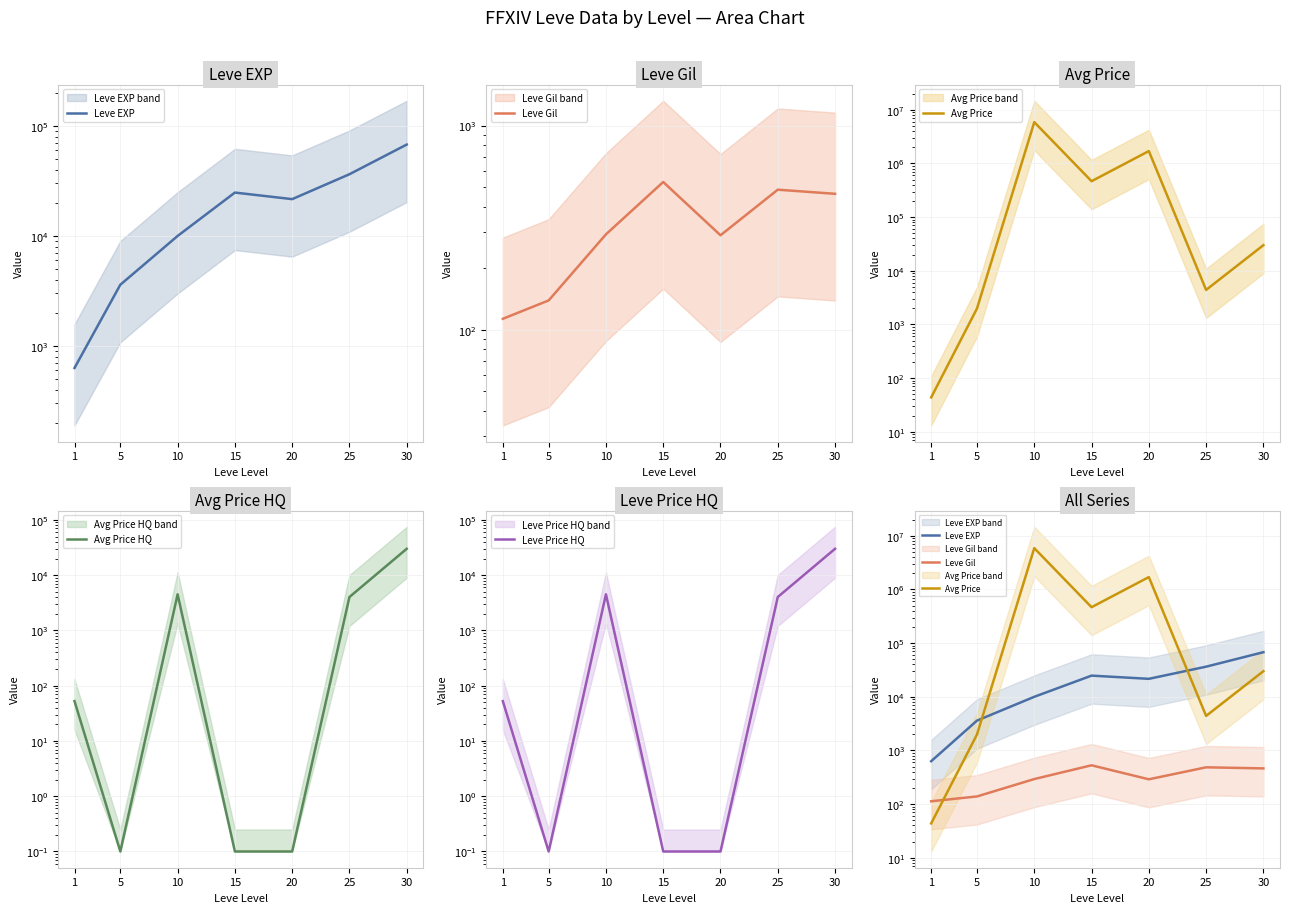

Rank the categories by Avg Price HQ value from highest to lowest.

30, 10, 25, 1, 5, 15, 20